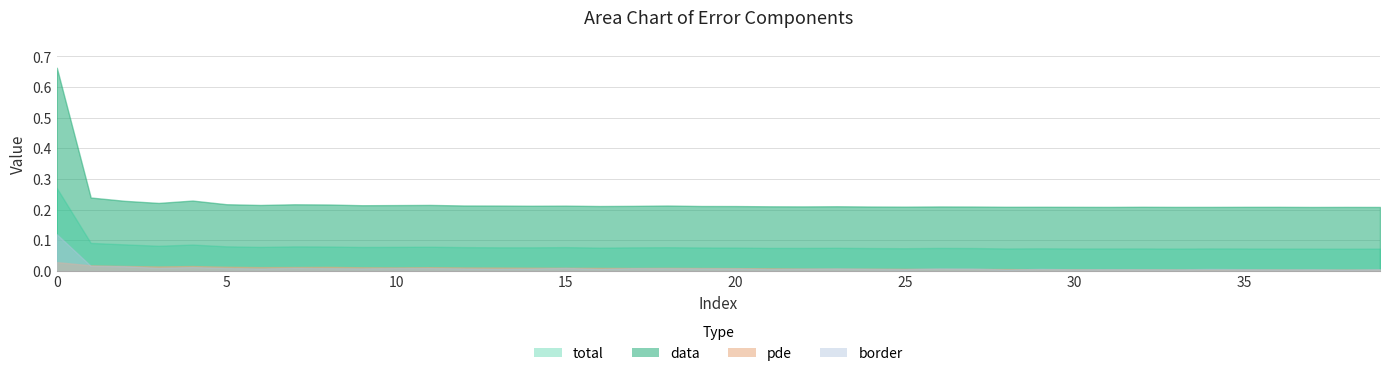

Between 28 and 31, which series saw the biggest shift?

border